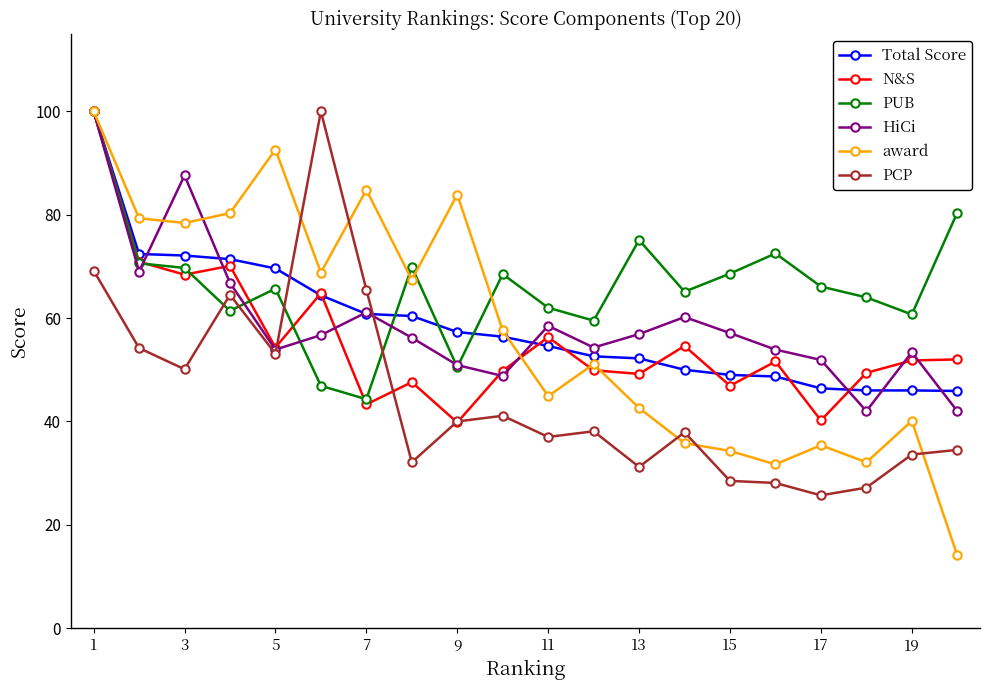

What is the difference between the second highest and second lowest values in the award series?

60.9